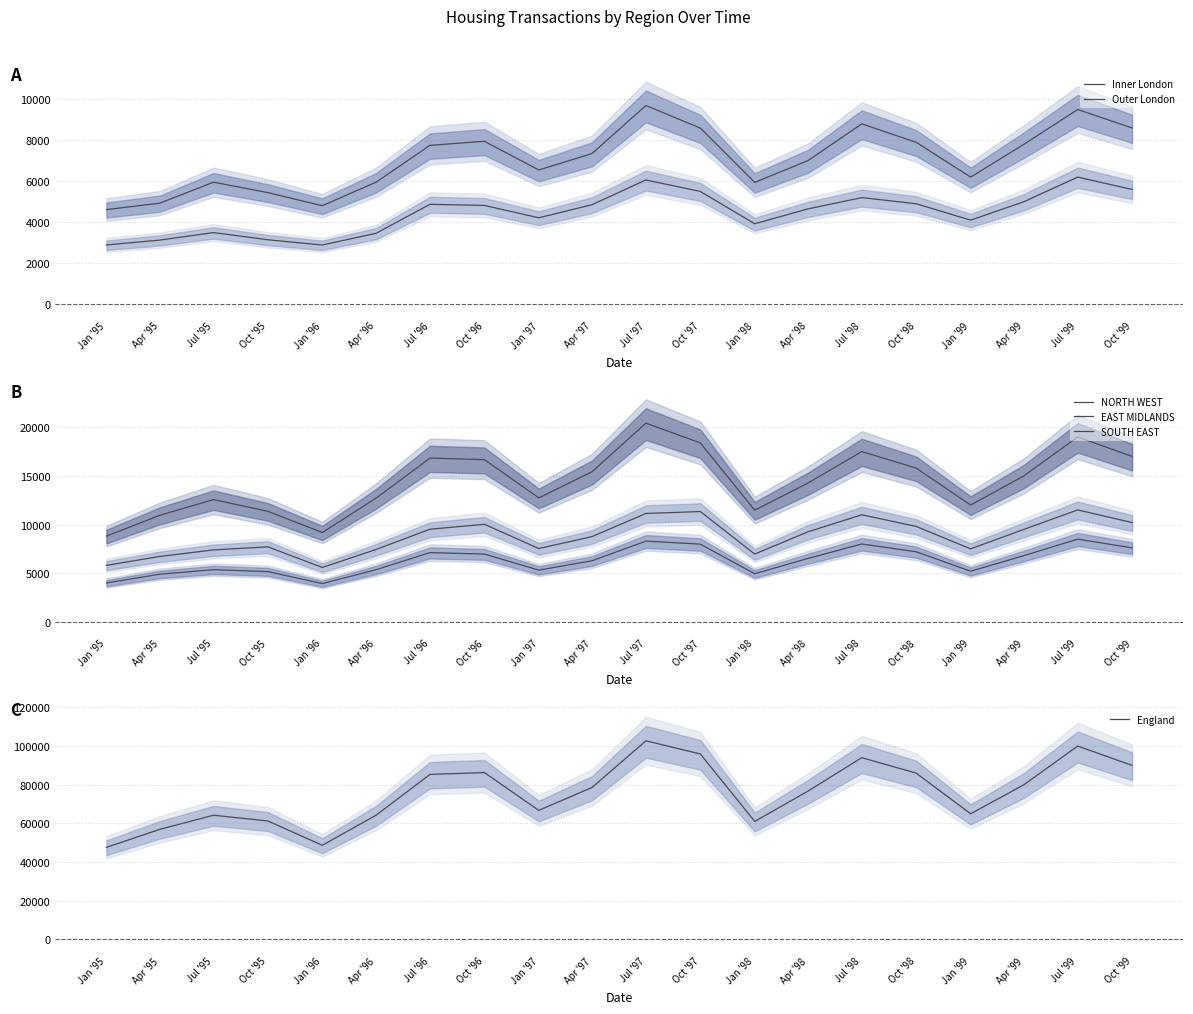

The SOUTH EAST series shows 12000 at Jan '99. True or false?

True